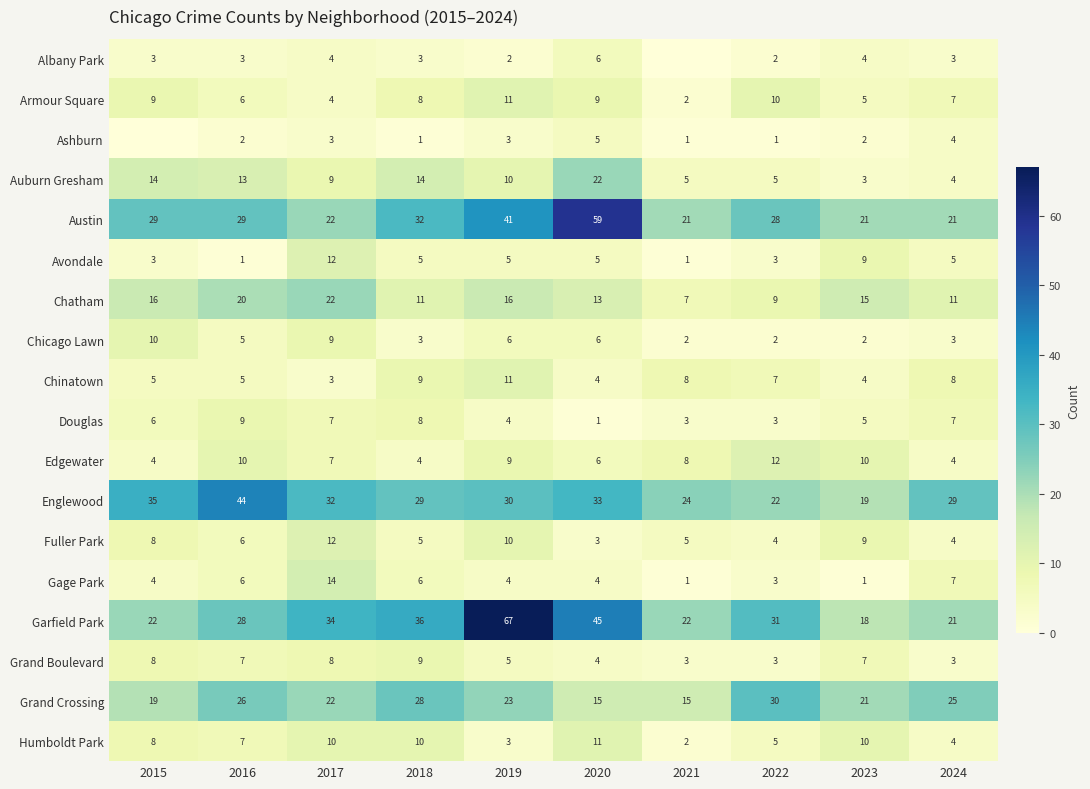

What is the difference between the highest and lowest values at 2019?

65